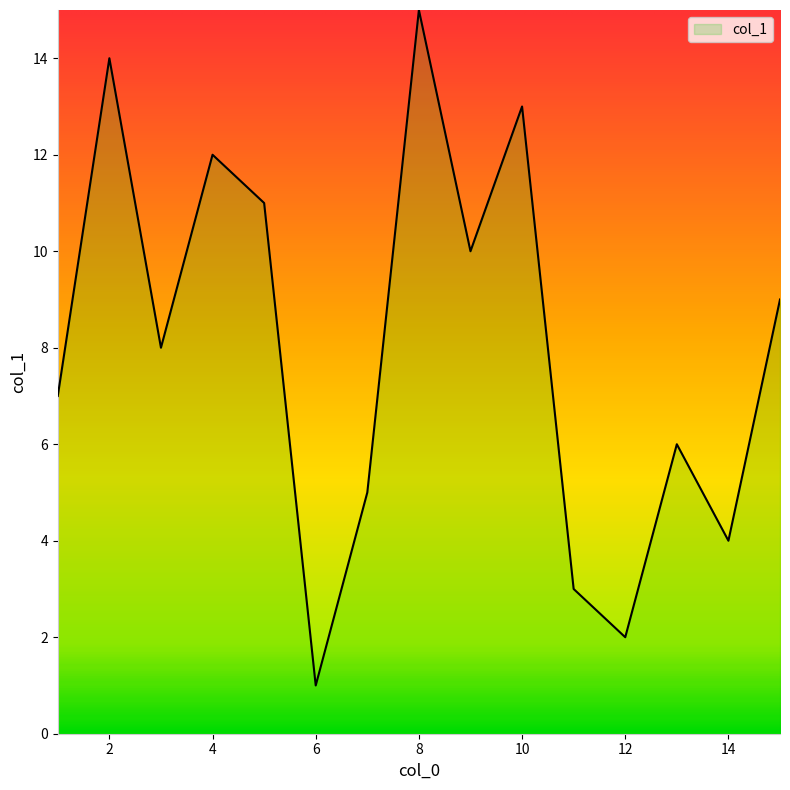

What is the difference between the maximum and minimum values?

14